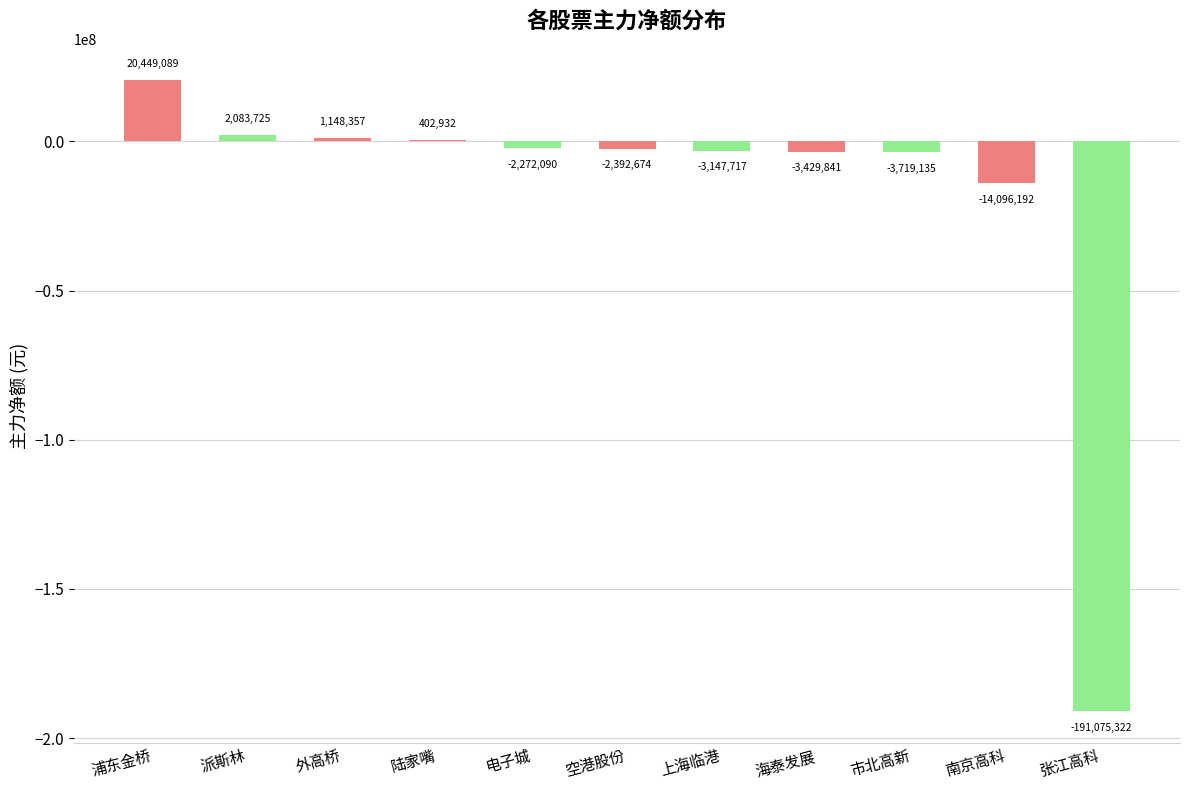

What is the greatest value displayed?

20449089